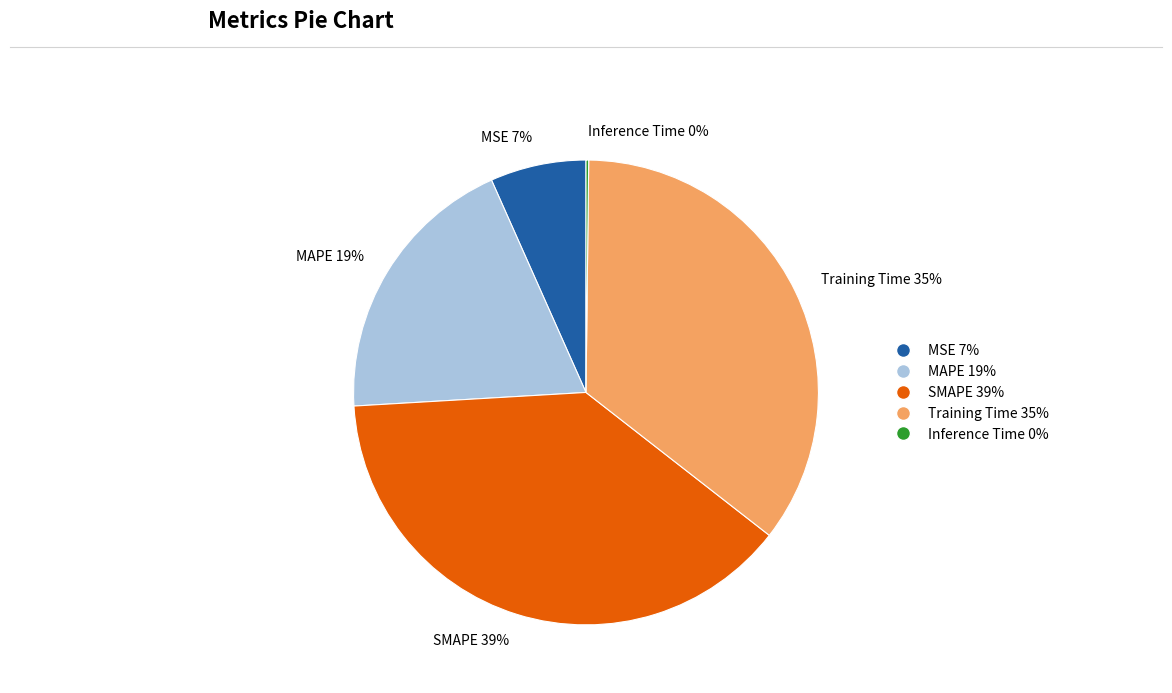

What percentage is the SMAPE slice, to the nearest percent?

39%